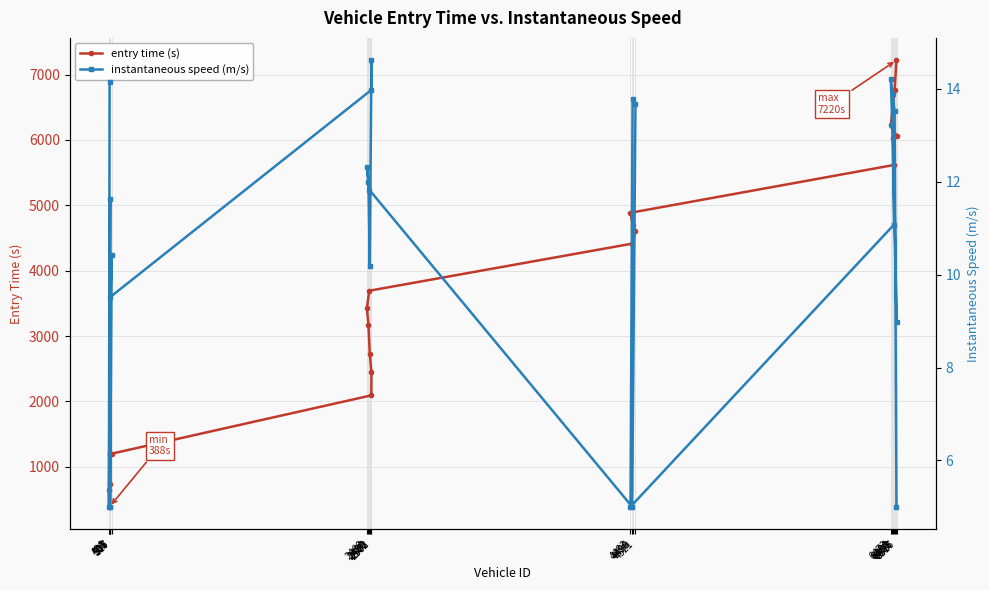

Reading left to right, transcribe all the data shown in this chart.

entry time (s): 501=388.3	496=649.2	506=742.9	505=1192.3	517=1194.2	507=1196.1	2502=2092.5	2503=2447.6	2490=2723.1	2480=3170.2	2468=3424.6	2486=3693.7	4496=4413.9	4521=4609.5	4499=4706.6	4483=4886.2	6498=5617.7	6488=6033.8	6517=6054.4	6484=6214.1	6473=6228.6	6502=6769.6	6516=7220.2
instantaneous speed (m/s): 501=14.2	496=5.0	506=11.6	505=5.0	517=10.4	507=9.5	2502=14.0	2503=14.6	2490=10.2	2480=12.0	2468=12.3	2486=11.8	4496=5.0	4521=13.7	4499=13.8	4483=5.0	6498=11.1	6488=13.9	6517=9.0	6484=13.2	6473=14.2	6502=13.5	6516=5.0